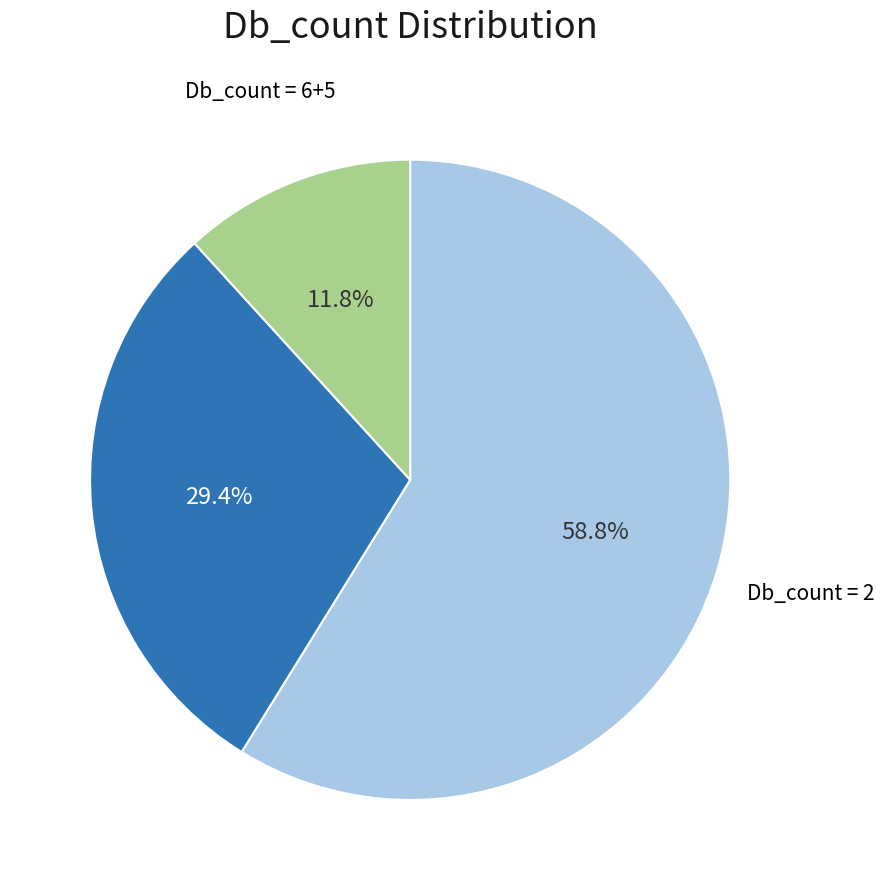

Does any single category account for the majority?

Yes